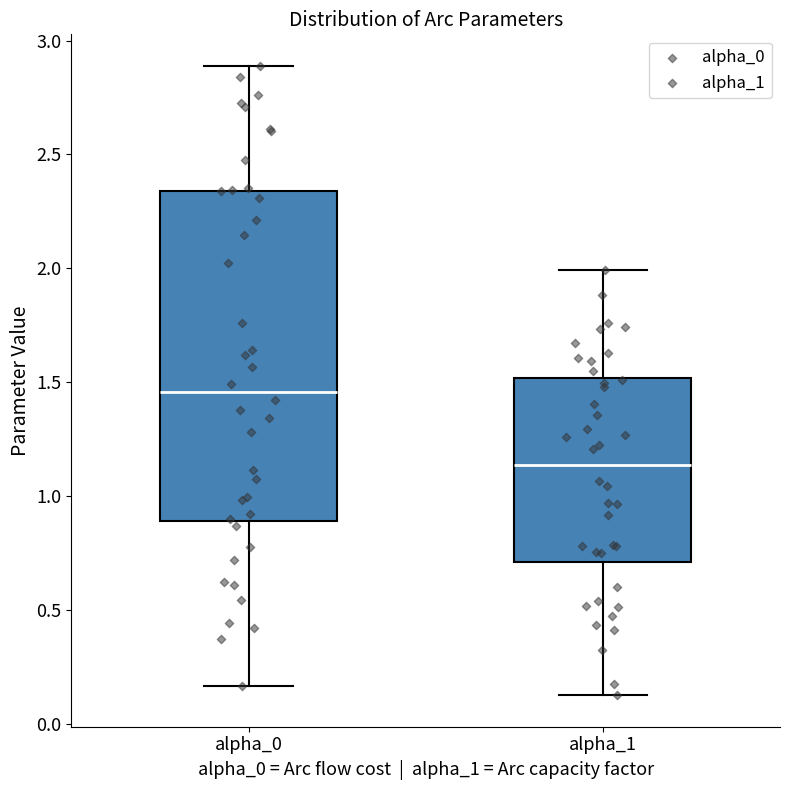

Where is the upper edge of the box for alpha_1 on the y-axis? The values are not printed on the chart, so give them approximately, as read against the axis.

1.50